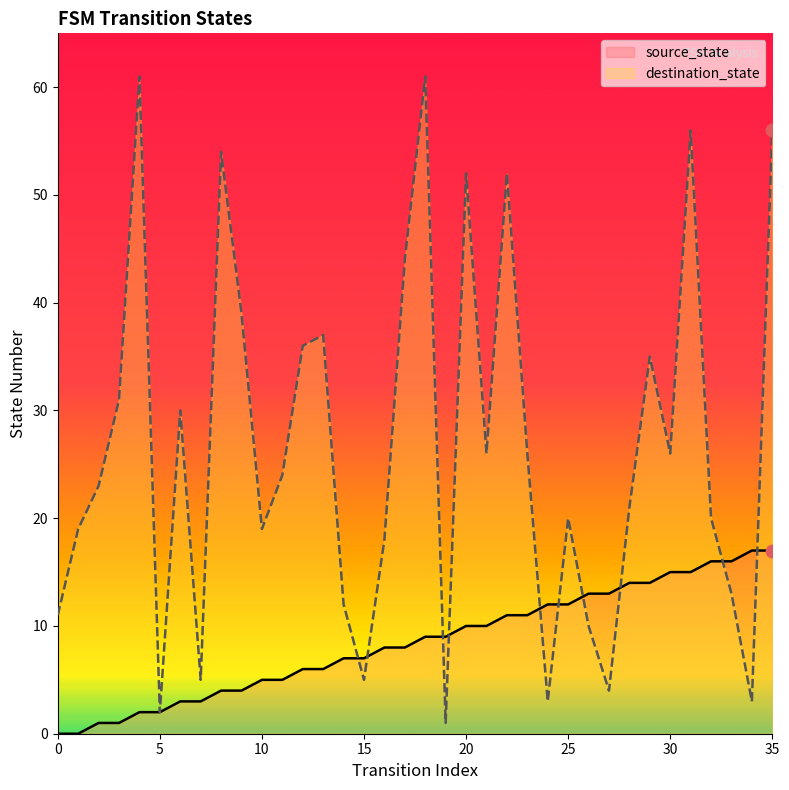

At how many categories does at least one series exceed 45?

7